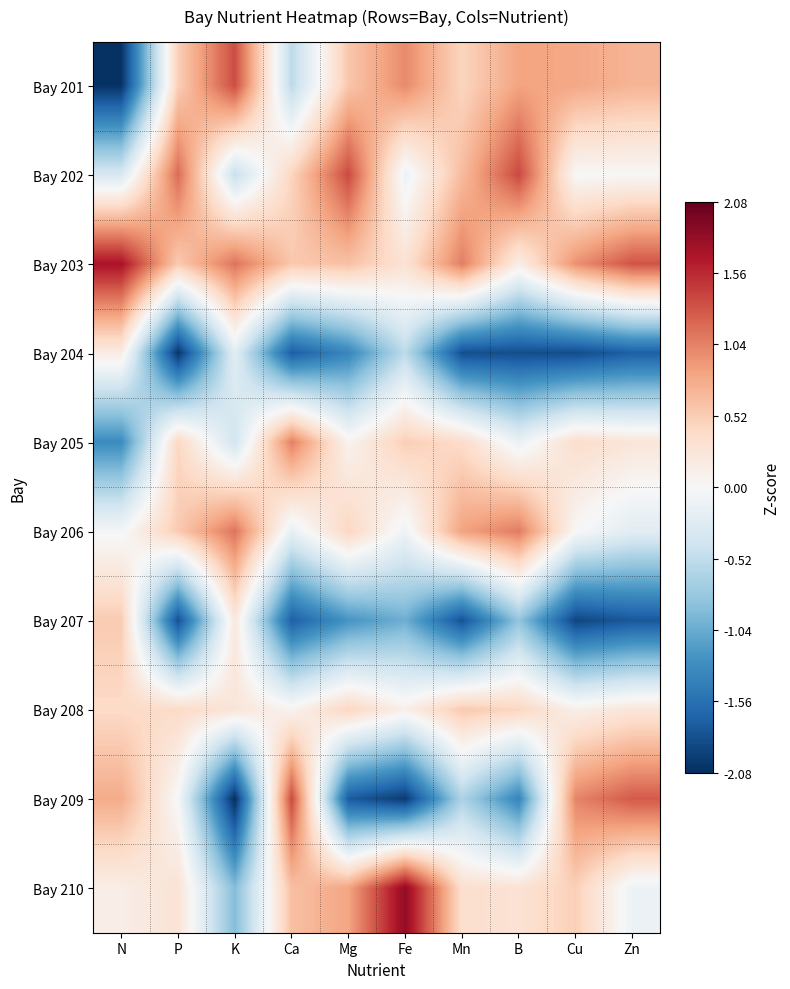

Between Mn and Fe, which is larger?

Fe